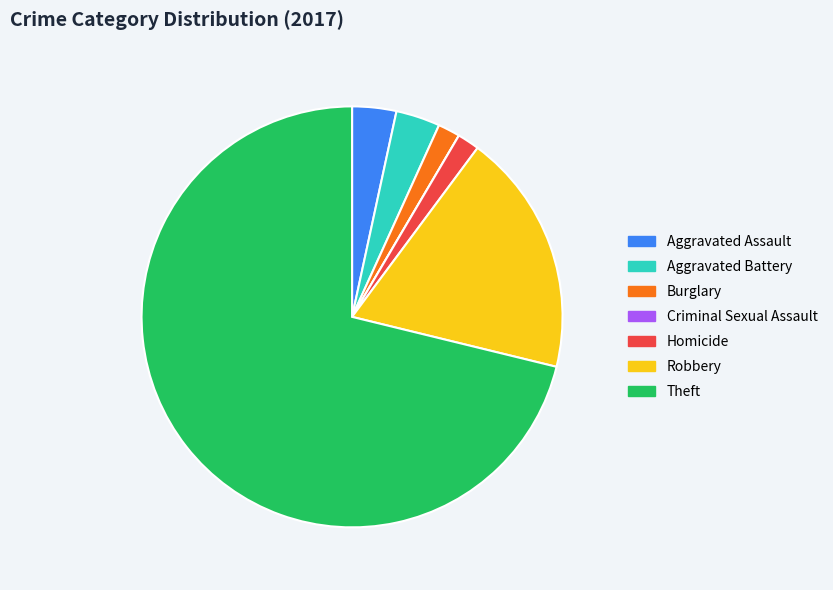

What is the largest slice in the pie chart?

Theft